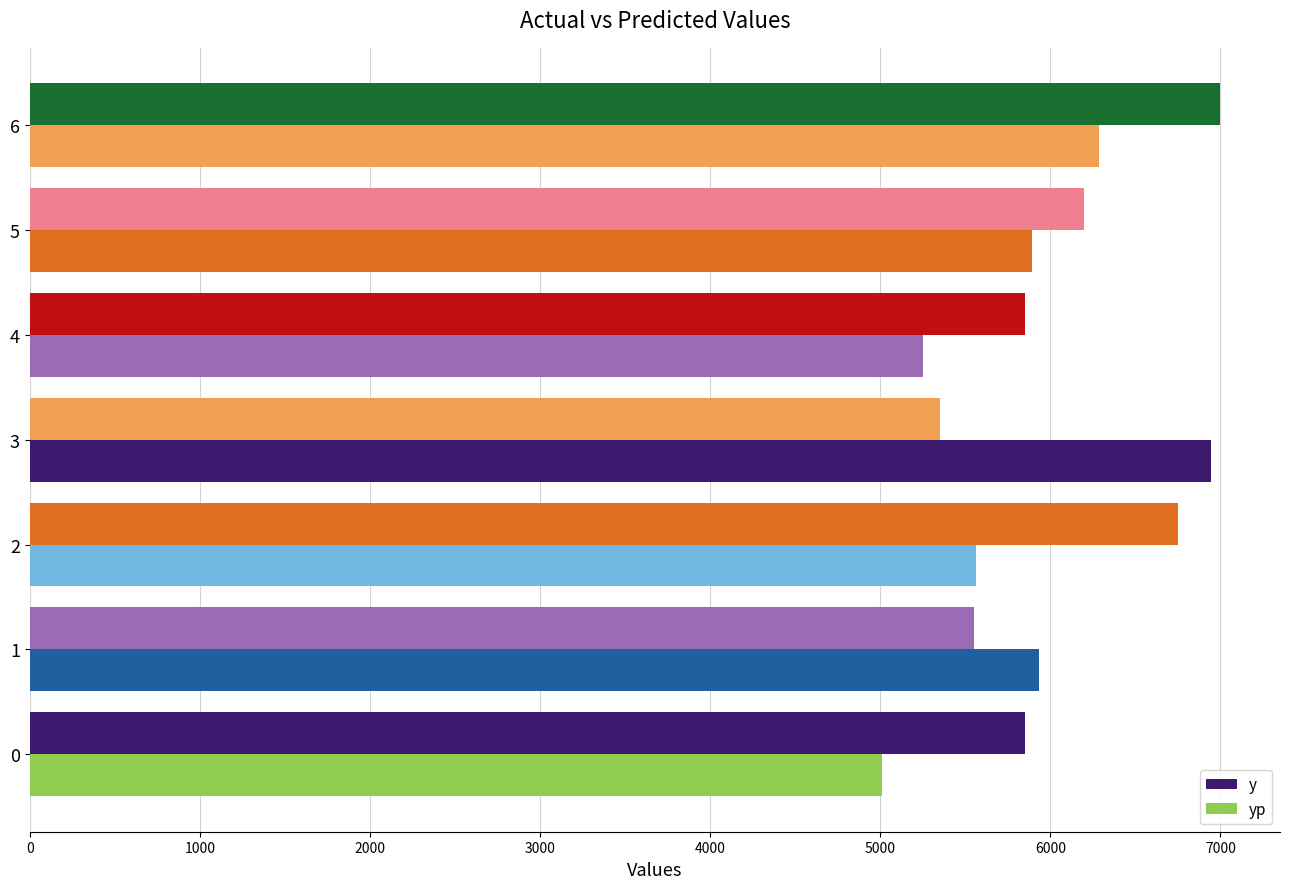

Which series has the largest total across all categories?

y